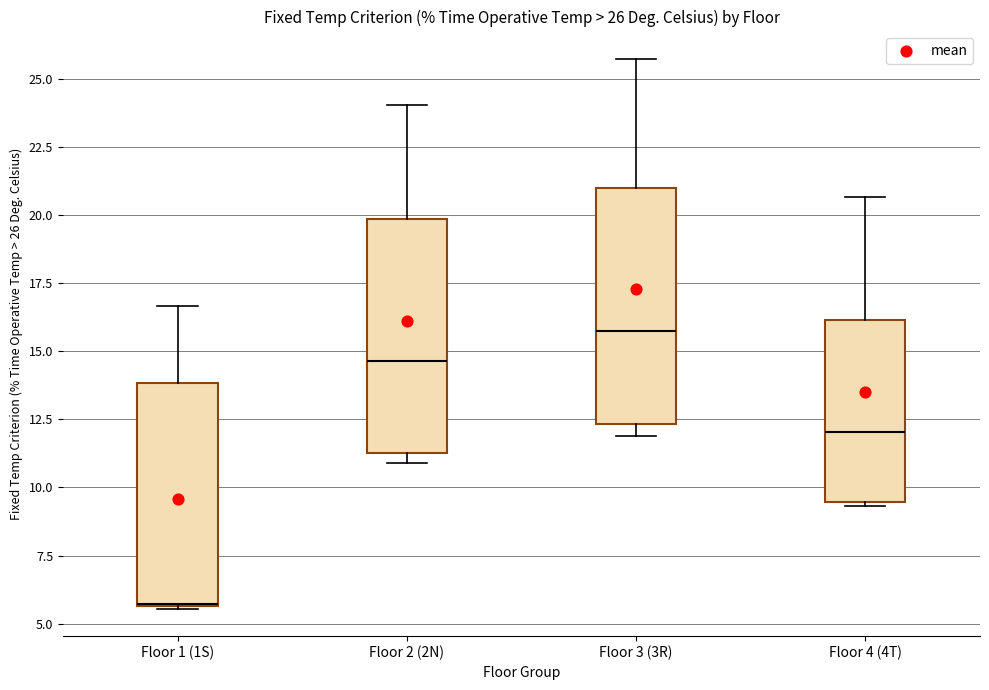

Which box has the highest median line?

Floor 3 (3R)